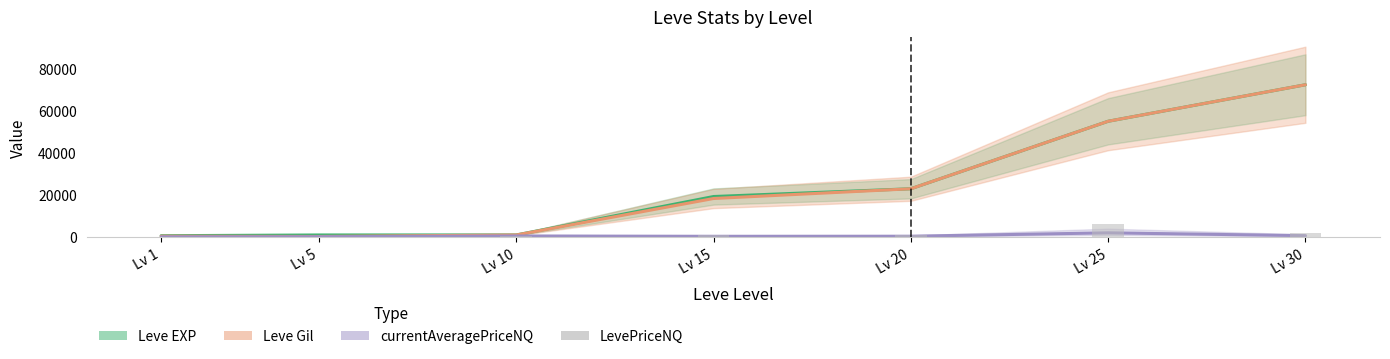

How many data points are less than 1054?

3